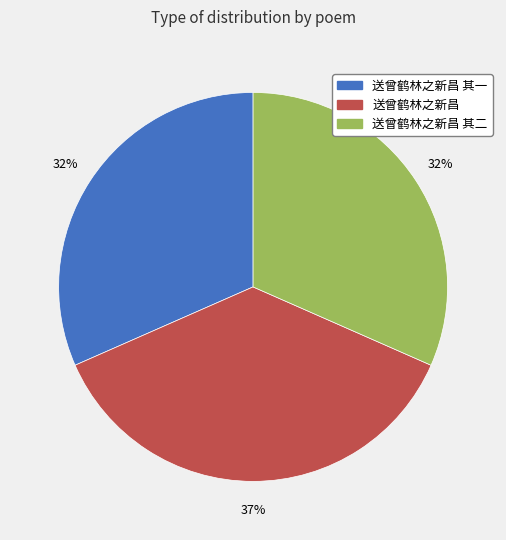

Between 送曾鹤林之新昌 其一 and 送曾鹤林之新昌, which is larger?

送曾鹤林之新昌